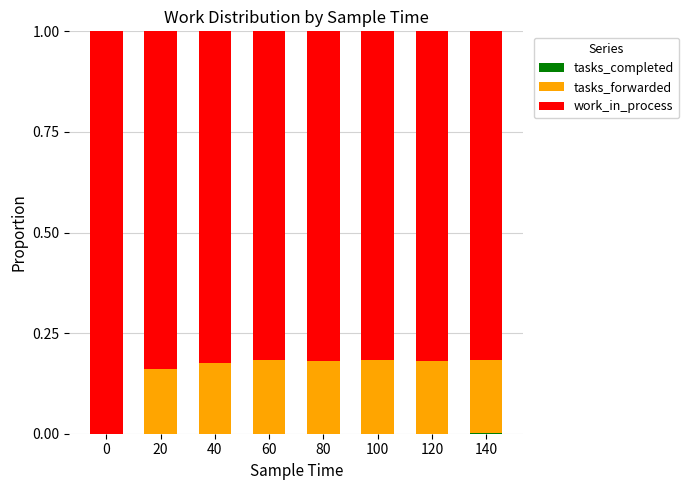

What is the total value across all series at 0?

1.0